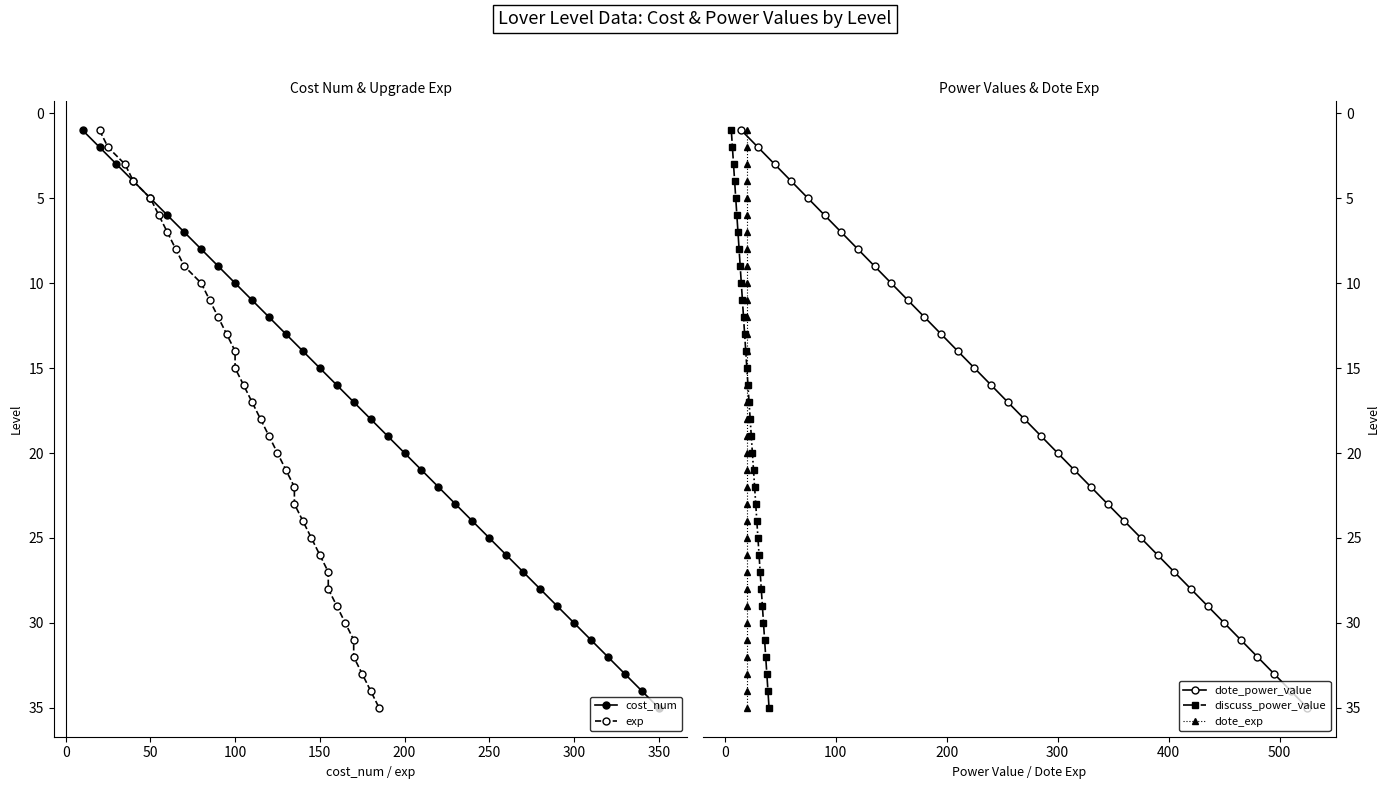

Reading left to right, extract all data points from this chart.

cost_num: 1	2	3	4	5	6	7	8	9	10	11	12	13	14	15	16	17	18	19	20	21	22	23	24	25	26	27	28	29	30	31	32	33	34	35
exp: 1	2	3	4	5	6	7	8	9	10	11	12	13	14	15	16	17	18	19	20	21	22	23	24	25	26	27	28	29	30	31	32	33	34	35
dote_power_value: 1	2	3	4	5	6	7	8	9	10	11	12	13	14	15	16	17	18	19	20	21	22	23	24	25	26	27	28	29	30	31	32	33	34	35
discuss_power_value: 1	2	3	4	5	6	7	8	9	10	11	12	13	14	15	16	17	18	19	20	21	22	23	24	25	26	27	28	29	30	31	32	33	34	35
dote_exp: 1	2	3	4	5	6	7	8	9	10	11	12	13	14	15	16	17	18	19	20	21	22	23	24	25	26	27	28	29	30	31	32	33	34	35